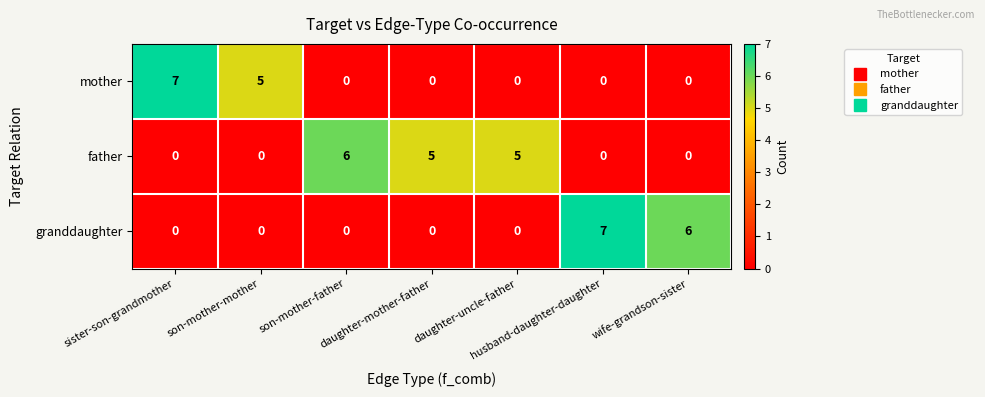

List the series in order of their overall mean, highest first.

father, granddaughter, mother